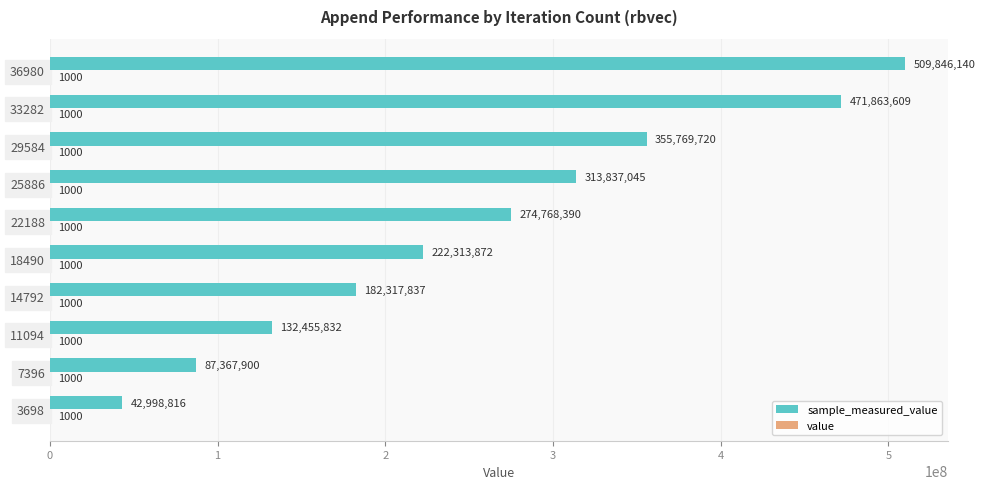

At which category is the sum across all series the highest?

36980